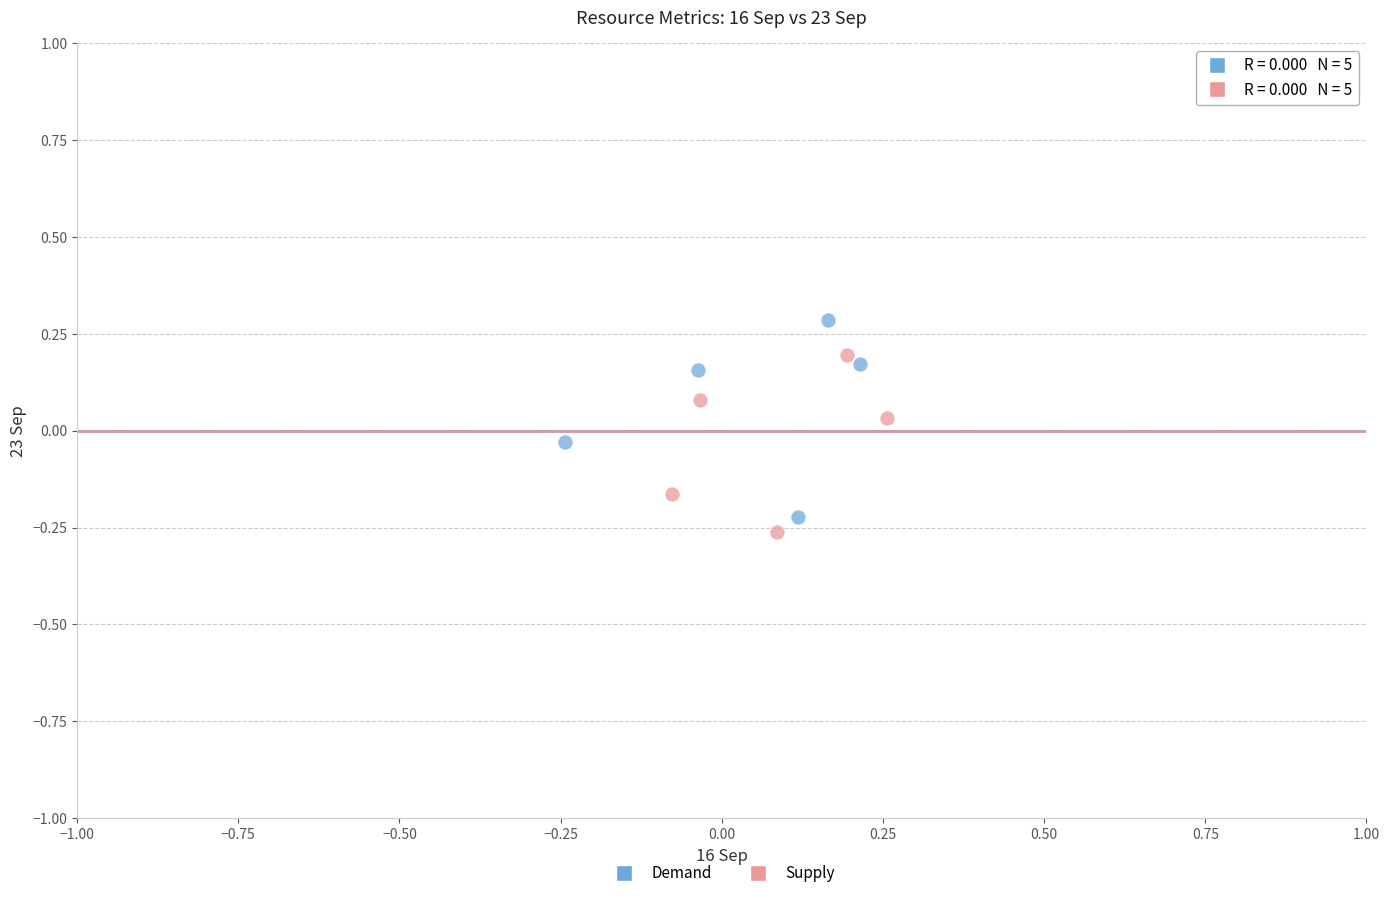

What are all the series names shown in the legend?

Demand, Supply